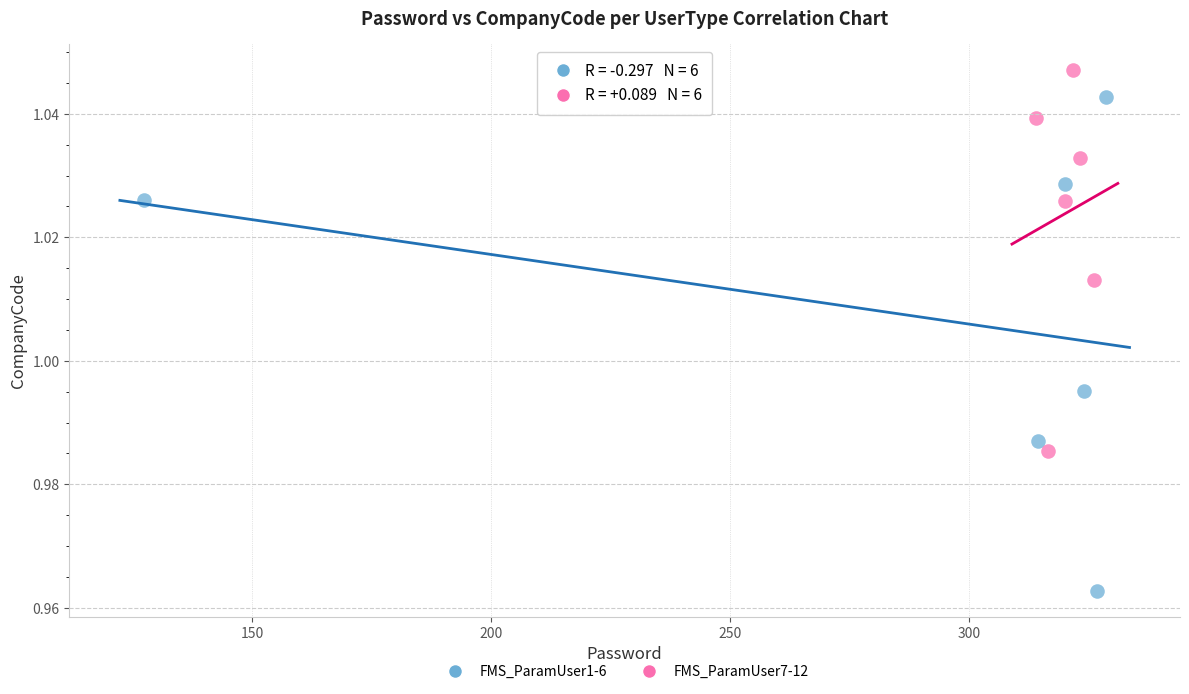

Which series has the widest spread of Y values?

FMS_ParamUser1-6